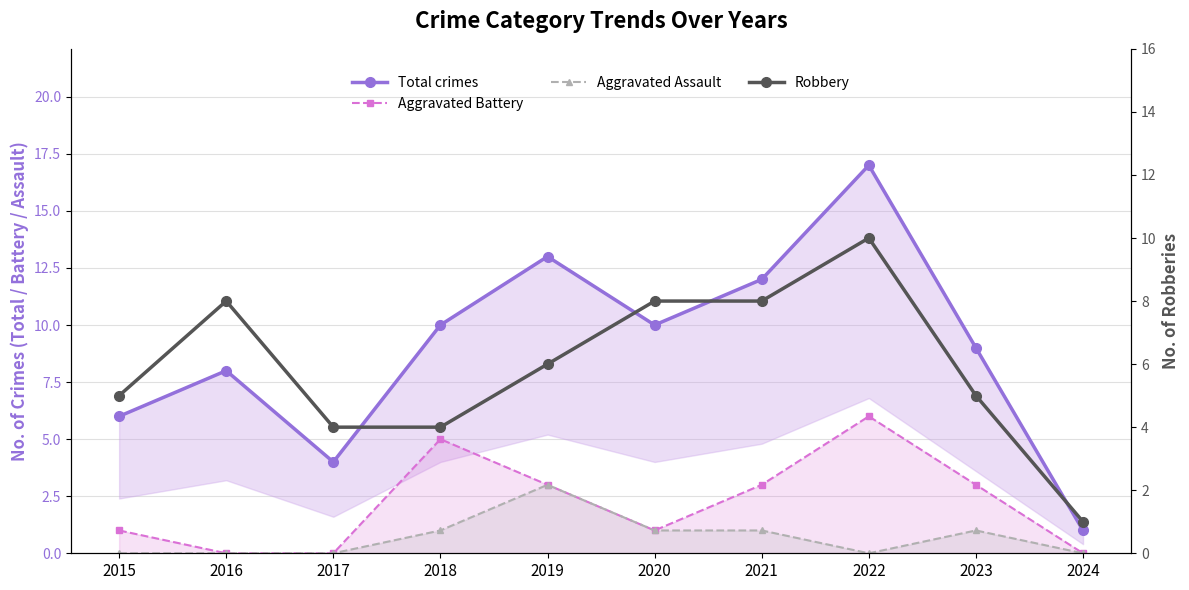

The Total crimes series shows 10 at 2020. True or false?

True